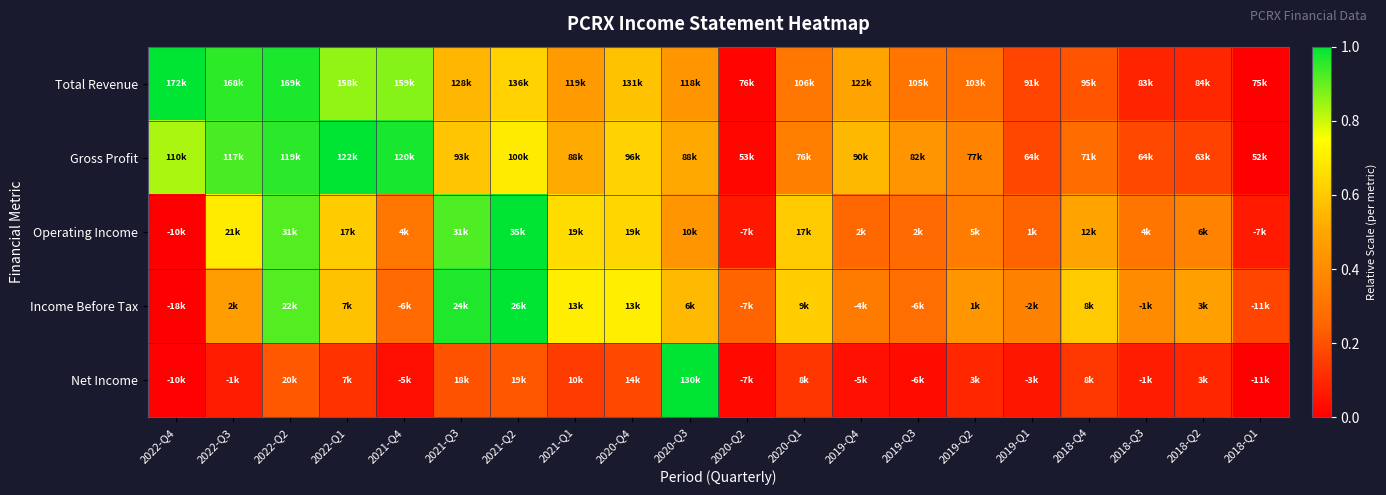

Reading left to right, list all the values displayed in this chart.

Total Revenue: 2022-Q4=1.0	2022-Q3=1.0	2022-Q2=1.0	2022-Q1=0.9	2021-Q4=0.9	2021-Q3=0.5	2021-Q2=0.6	2021-Q1=0.5	2020-Q4=0.6	2020-Q3=0.4	2020-Q2=0.0	2020-Q1=0.3	2019-Q4=0.5	2019-Q3=0.3	2019-Q2=0.3	2019-Q1=0.2	2018-Q4=0.2	2018-Q3=0.1	2018-Q2=0.1	2018-Q1=0.0
Gross Profit: 2022-Q4=0.8	2022-Q3=0.9	2022-Q2=1.0	2022-Q1=1.0	2021-Q4=1.0	2021-Q3=0.6	2021-Q2=0.7	2021-Q1=0.5	2020-Q4=0.6	2020-Q3=0.5	2020-Q2=0.0	2020-Q1=0.3	2019-Q4=0.6	2019-Q3=0.4	2019-Q2=0.4	2019-Q1=0.2	2018-Q4=0.3	2018-Q3=0.2	2018-Q2=0.2	2018-Q1=0.0
Operating Income: 2022-Q4=0.0	2022-Q3=0.7	2022-Q2=0.9	2022-Q1=0.6	2021-Q4=0.3	2021-Q3=0.9	2021-Q2=1.0	2021-Q1=0.7	2020-Q4=0.6	2020-Q3=0.4	2020-Q2=0.1	2020-Q1=0.6	2019-Q4=0.3	2019-Q3=0.3	2019-Q2=0.3	2019-Q1=0.2	2018-Q4=0.5	2018-Q3=0.3	2018-Q2=0.4	2018-Q1=0.1
Income Before Tax: 2022-Q4=0.0	2022-Q3=0.5	2022-Q2=0.9	2022-Q1=0.6	2021-Q4=0.3	2021-Q3=1.0	2021-Q2=1.0	2021-Q1=0.7	2020-Q4=0.7	2020-Q3=0.6	2020-Q2=0.2	2020-Q1=0.6	2019-Q4=0.3	2019-Q3=0.3	2019-Q2=0.4	2019-Q1=0.4	2018-Q4=0.6	2018-Q3=0.4	2018-Q2=0.5	2018-Q1=0.2
Net Income: 2022-Q4=0.0	2022-Q3=0.1	2022-Q2=0.2	2022-Q1=0.1	2021-Q4=0.0	2021-Q3=0.2	2021-Q2=0.2	2021-Q1=0.1	2020-Q4=0.2	2020-Q3=1.0	2020-Q2=0.0	2020-Q1=0.1	2019-Q4=0.0	2019-Q3=0.0	2019-Q2=0.1	2019-Q1=0.1	2018-Q4=0.1	2018-Q3=0.1	2018-Q2=0.1	2018-Q1=0.0